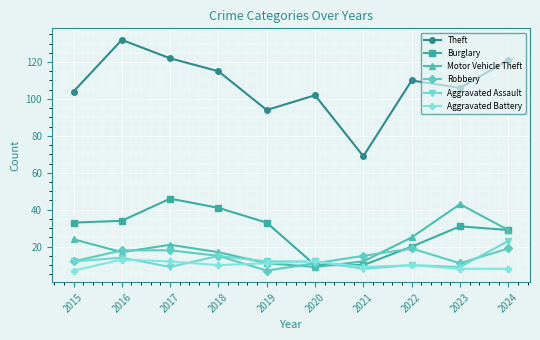

Rank the series by their maximum value, from lowest to highest.

Aggravated Battery, Robbery, Aggravated Assault, Motor Vehicle Theft, Burglary, Theft